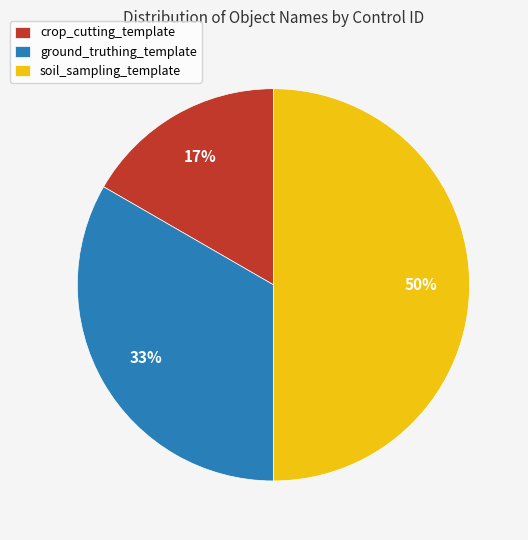

To the nearest percent, what is the difference between the crop_cutting_template and soil_sampling_template slice percentages?

33%